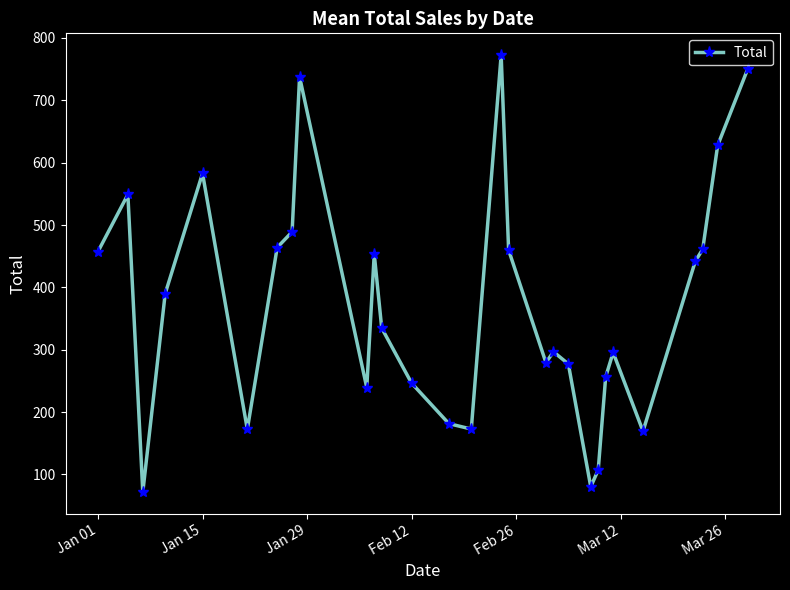

How many categories are shown in the chart?

29